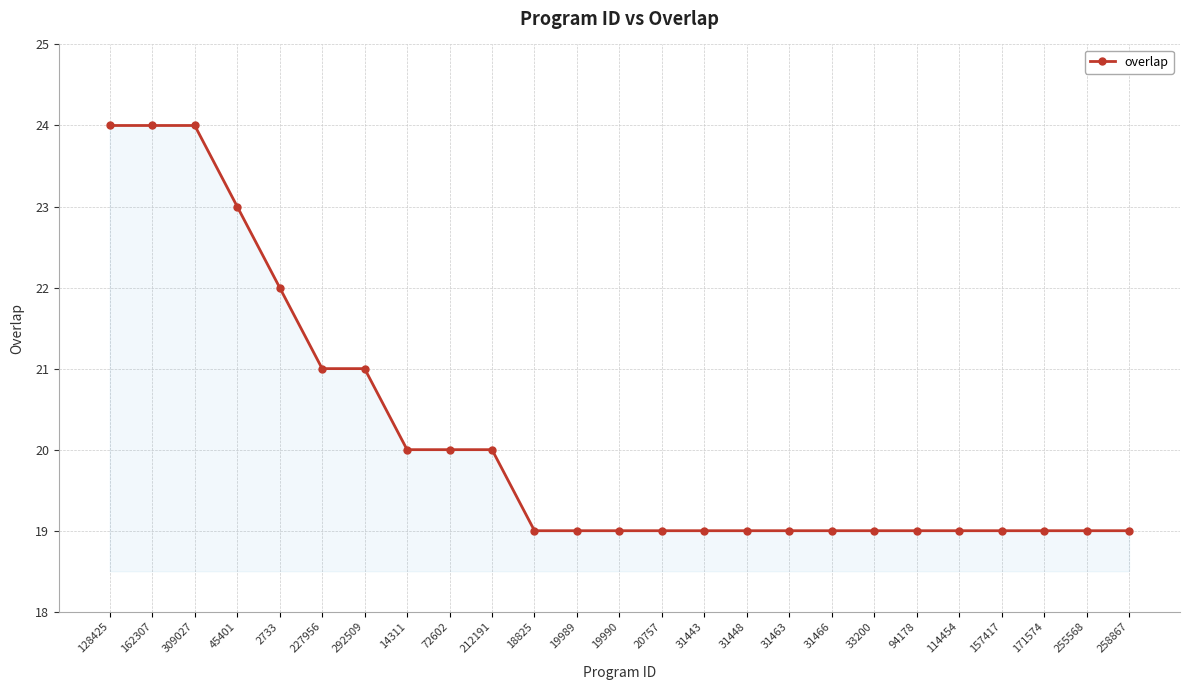

What is the greatest value displayed?

24